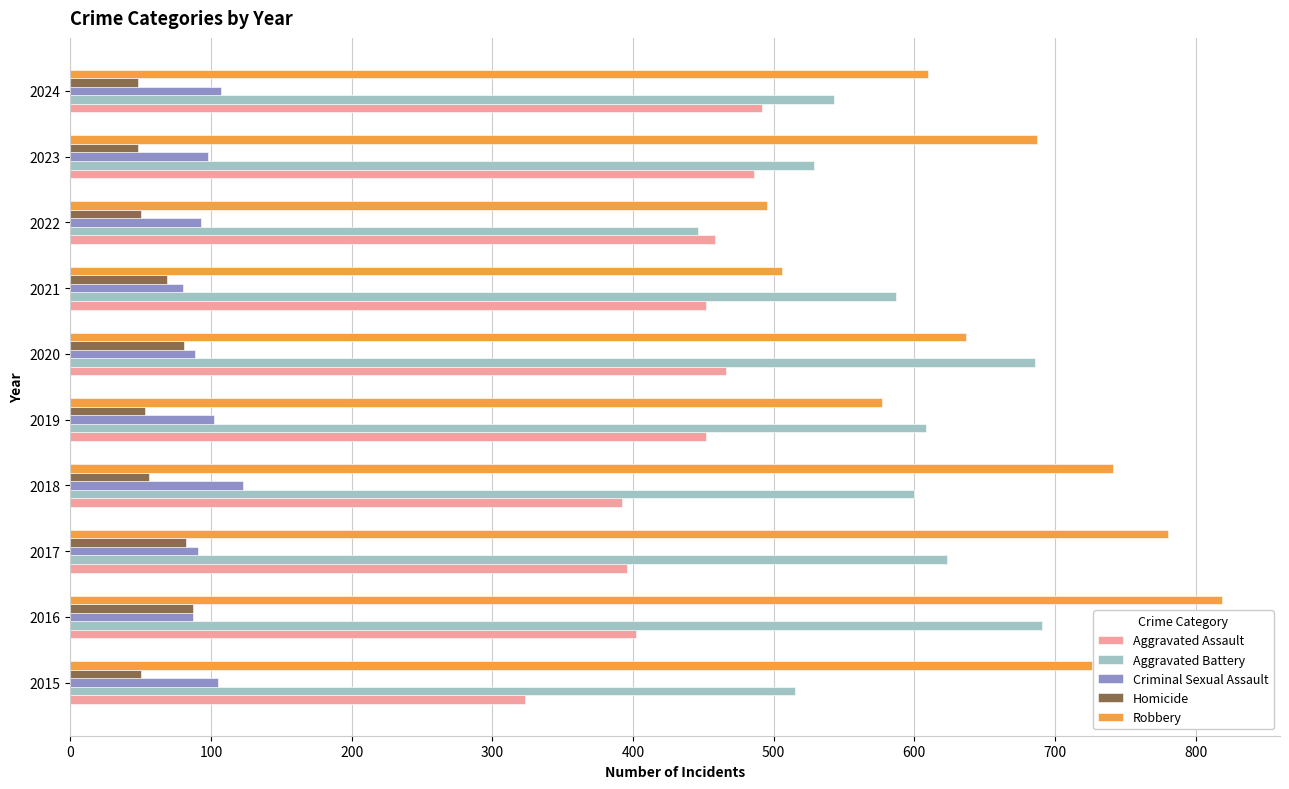

What is the difference between the highest and lowest values at 2020?

605